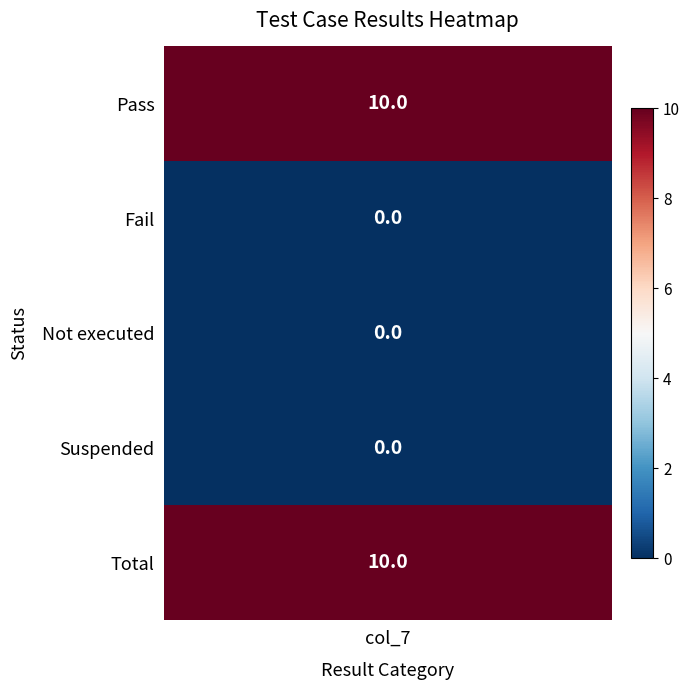

What is the sum of the Pass values at 3 and 4?

10